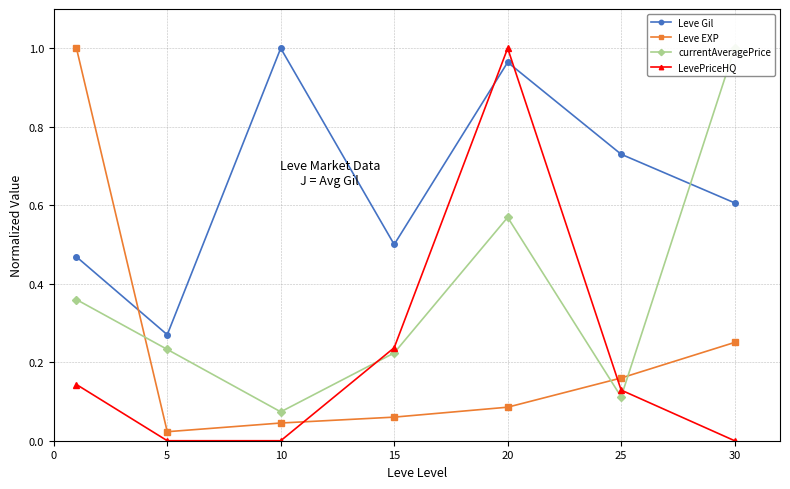

Is the value of LevePriceHQ at 15 greater than the value of Leve Gil at 25?

No